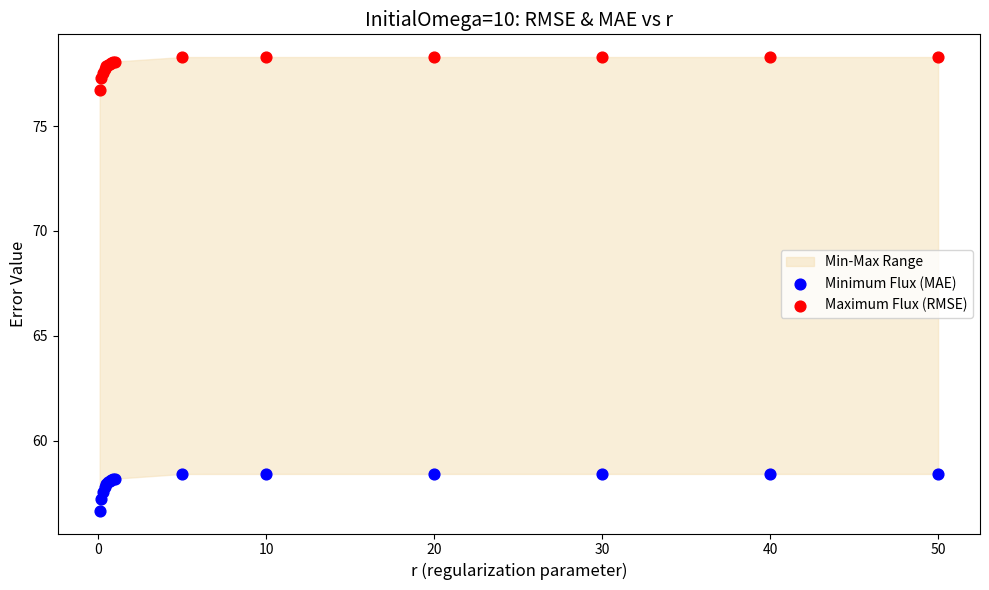

Which series contains the highest Y value?

Maximum Flux (RMSE)